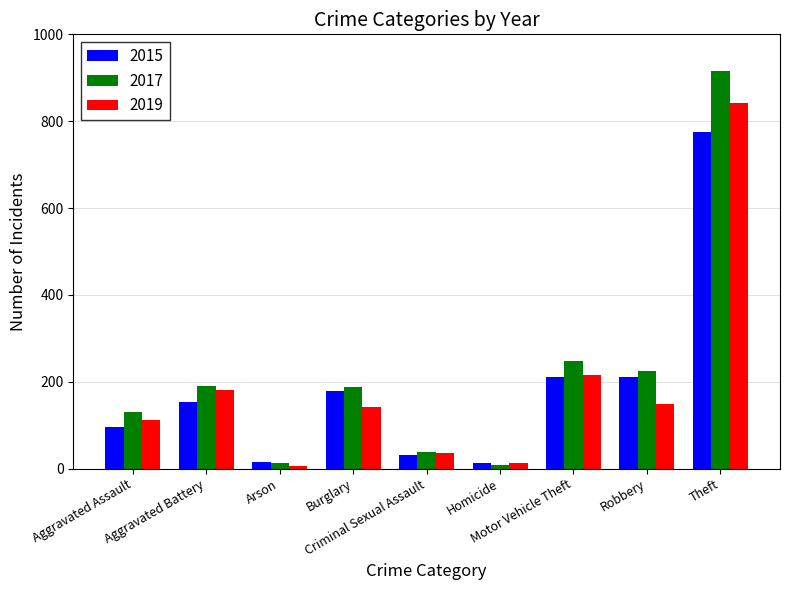

At how many categories does at least one series exceed 271?

1